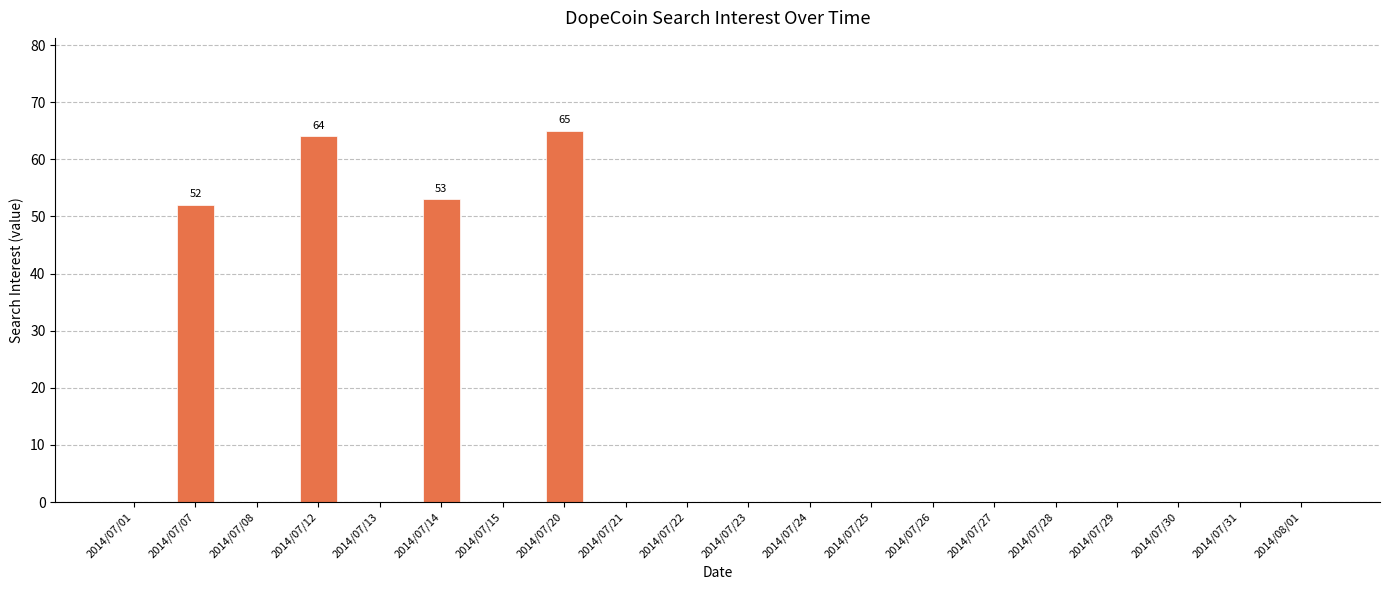

The chart shows a value of 44 at 2014/07/13. True or false?

False